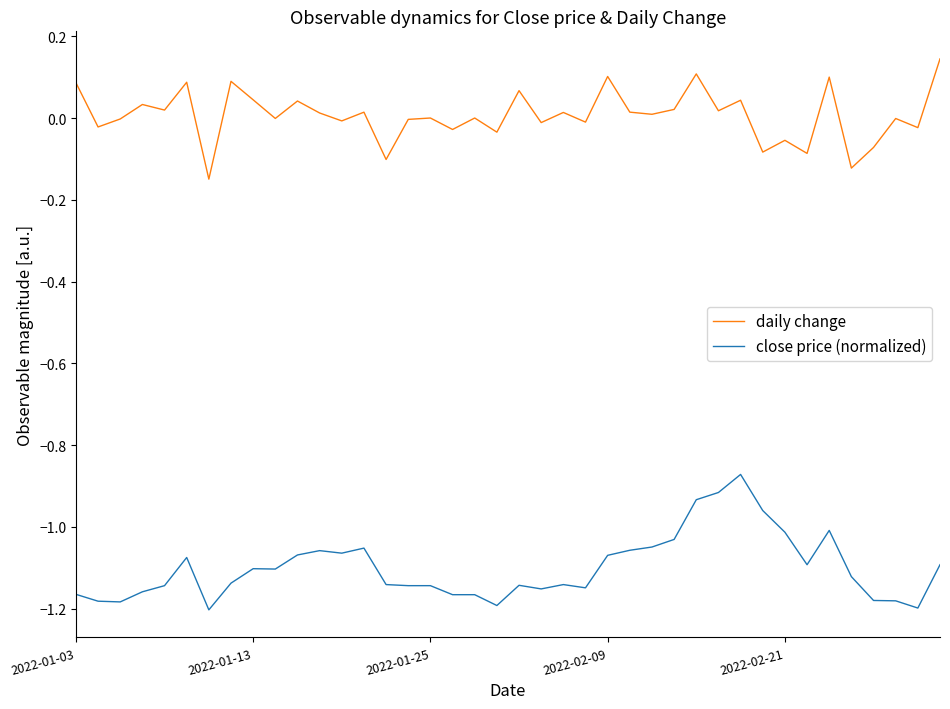

Rank the series by their maximum value, from highest to lowest.

daily change, close price (normalized)